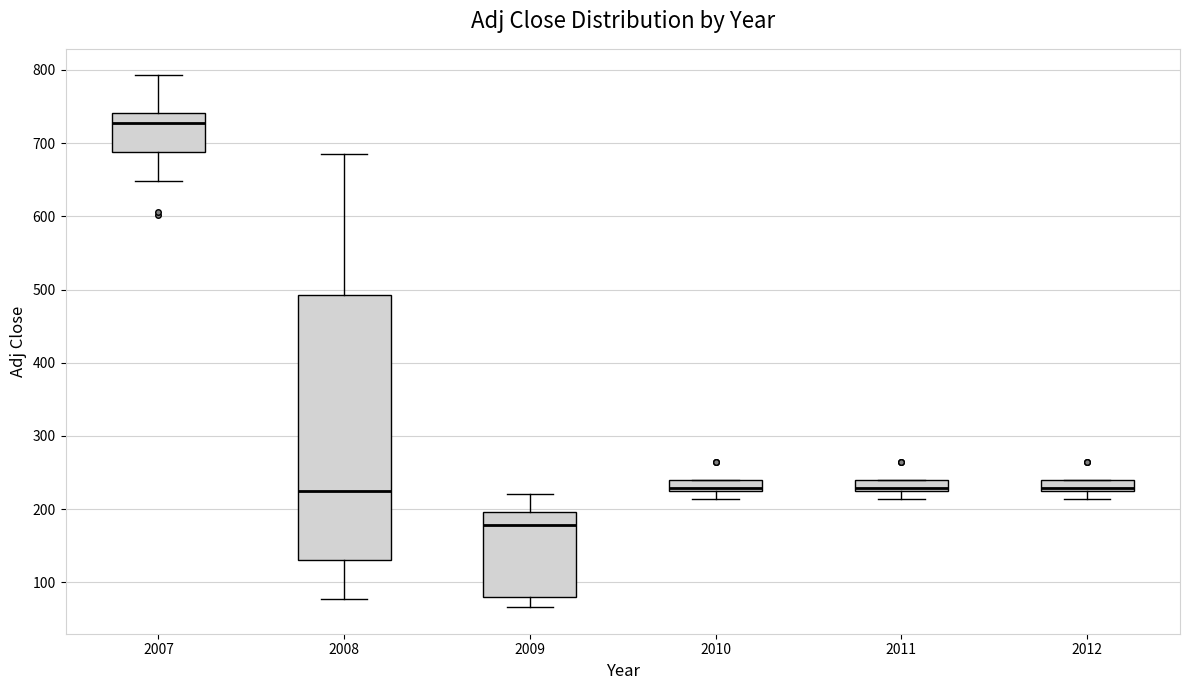

Reading left to right, read every box against the y-axis: the position of its median line, the range the box covers, and the ends of its whiskers. The values are not printed on the chart, so give them approximately, as read against the axis.

2007: median 730, box 690 to 740, whiskers 650 to 790
2008: median 220, box 130 to 490, whiskers 80 to 690
2009: median 180, box 80 to 200, whiskers 70 to 220
2010: median 230, box 220 to 240, whiskers 210 to 240
2011: median 230, box 220 to 240, whiskers 210 to 240
2012: median 230, box 220 to 240, whiskers 210 to 240